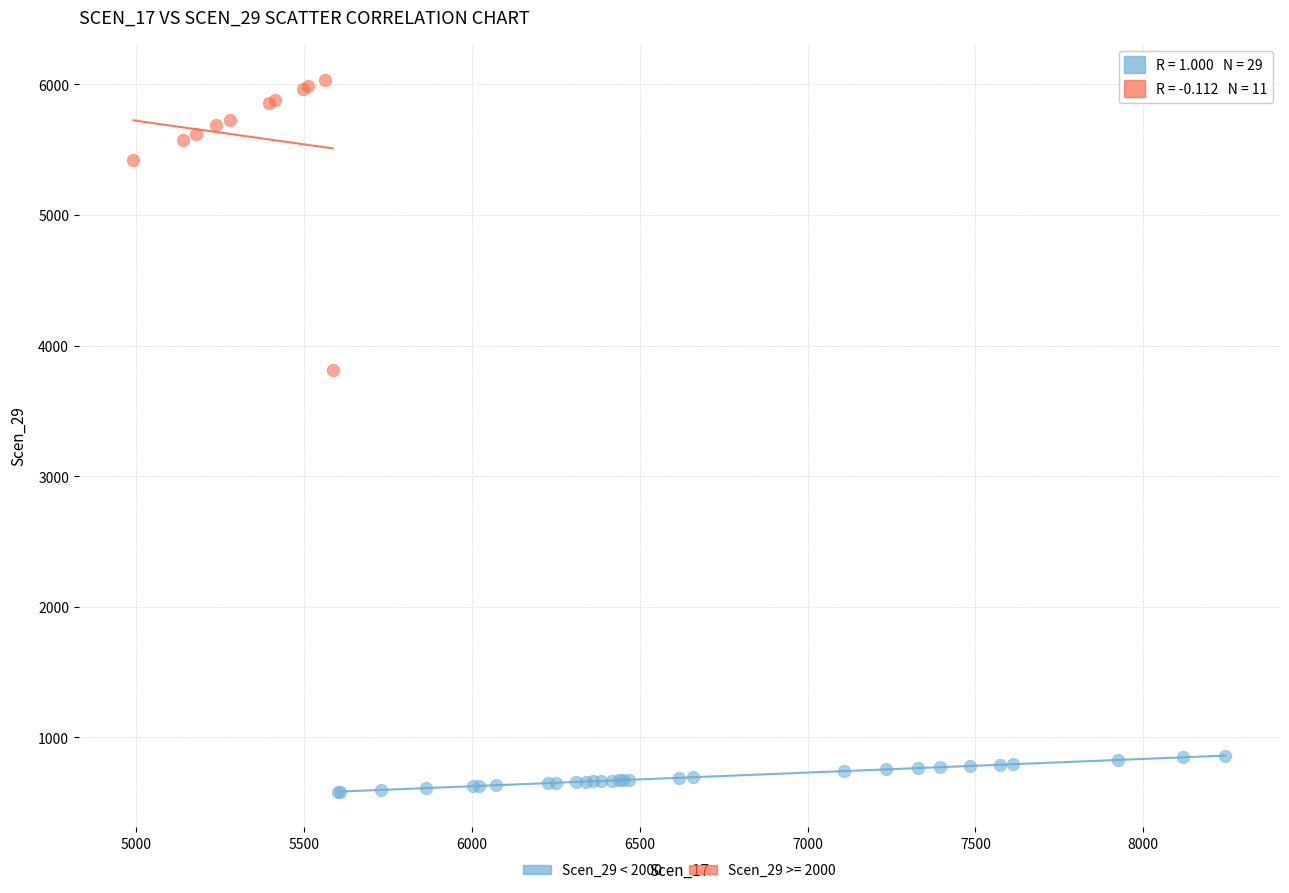

Which series reaches the maximum Y coordinate?

Scen_29 >= 2000